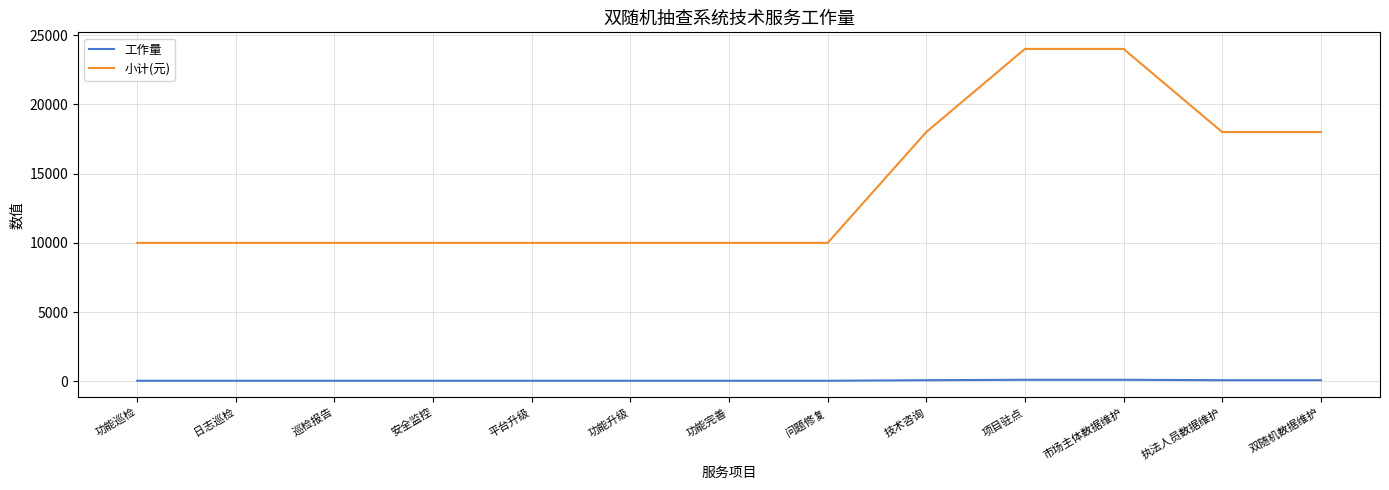

True or false: 小计(元) and 工作量 intersect in this chart.

False